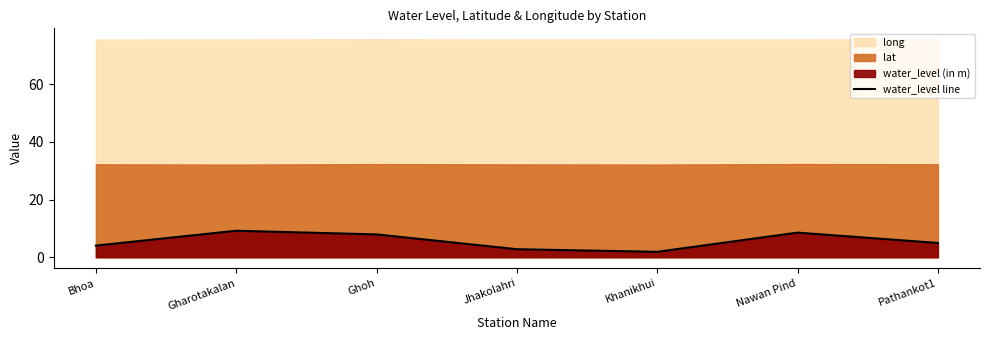

What is the difference between the maximum and second lowest values?

6.4